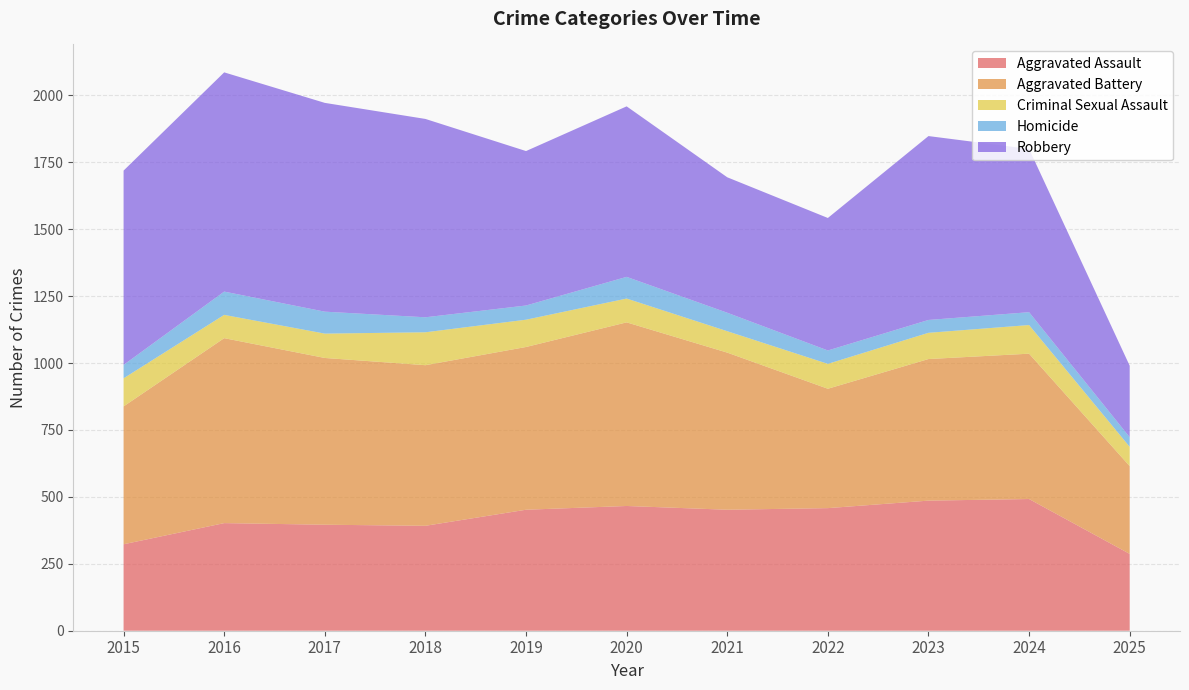

Reading left to right, extract all data points from this chart.

Aggravated Assault: 2015=323	2016=402	2017=396	2018=392	2019=452	2020=466	2021=452	2022=458	2023=486	2024=492	2025=287
Aggravated Battery: 2015=515	2016=691	2017=623	2018=600	2019=608	2020=686	2021=587	2022=446	2023=529	2024=543	2025=328
Criminal Sexual Assault: 2015=105	2016=87	2017=91	2018=123	2019=102	2020=89	2021=80	2022=93	2023=98	2024=107	2025=72
Homicide: 2015=50	2016=87	2017=82	2018=56	2019=53	2020=81	2021=69	2022=50	2023=48	2024=48	2025=36
Robbery: 2015=726	2016=819	2017=780	2018=741	2019=577	2020=637	2021=506	2022=495	2023=687	2024=610	2025=267